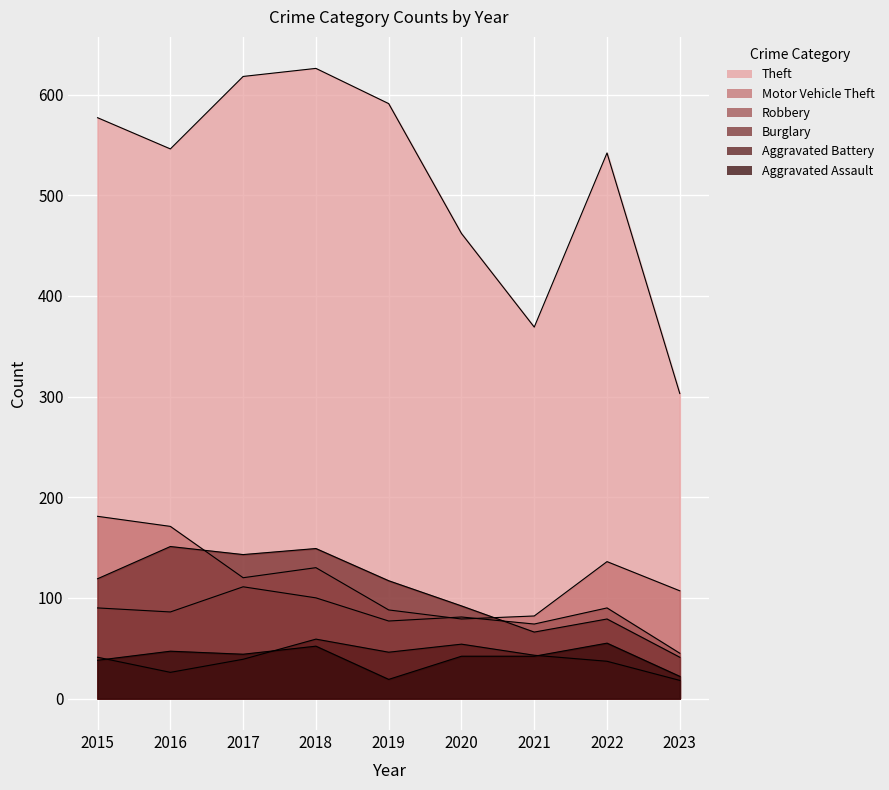

True or false: Theft has more than 1 interior local peaks.

True